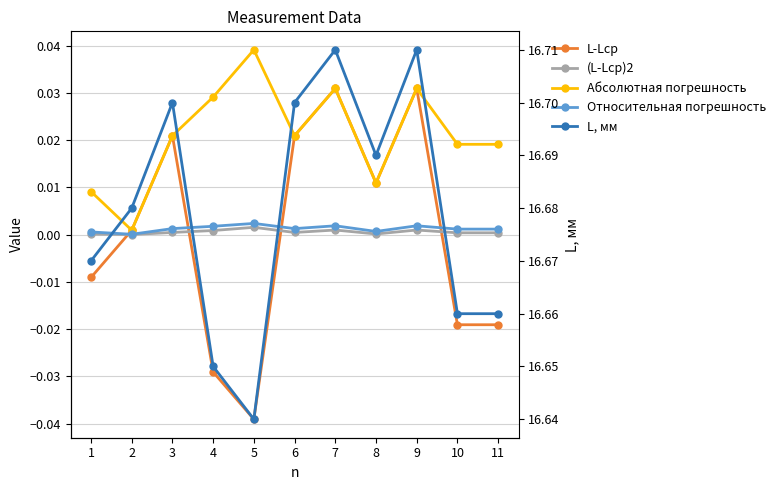

True or false: Абсолютная погрешность and L-Lср intersect in this chart.

False